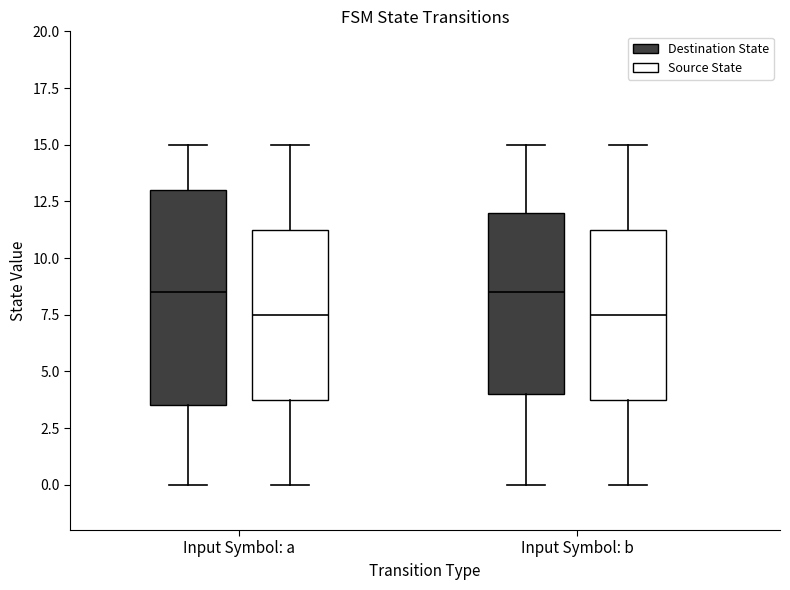

Where does the upper whisker of the box for Input Symbol: a (Source State) end on the y-axis? The values are not printed on the chart, so give them approximately, as read against the axis.

15.0